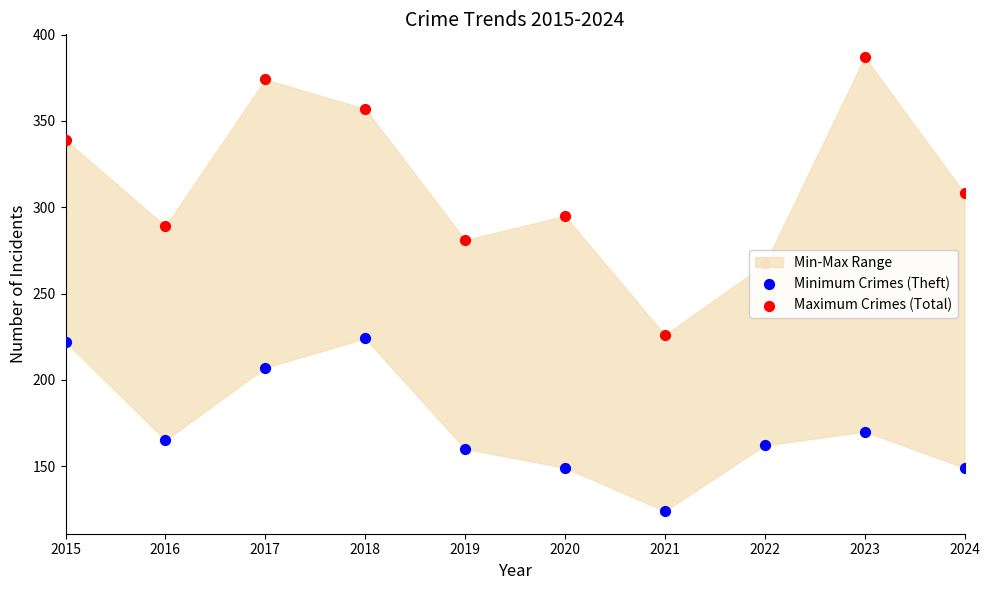

Which series reaches the minimum Y coordinate?

Minimum Crimes (Theft)